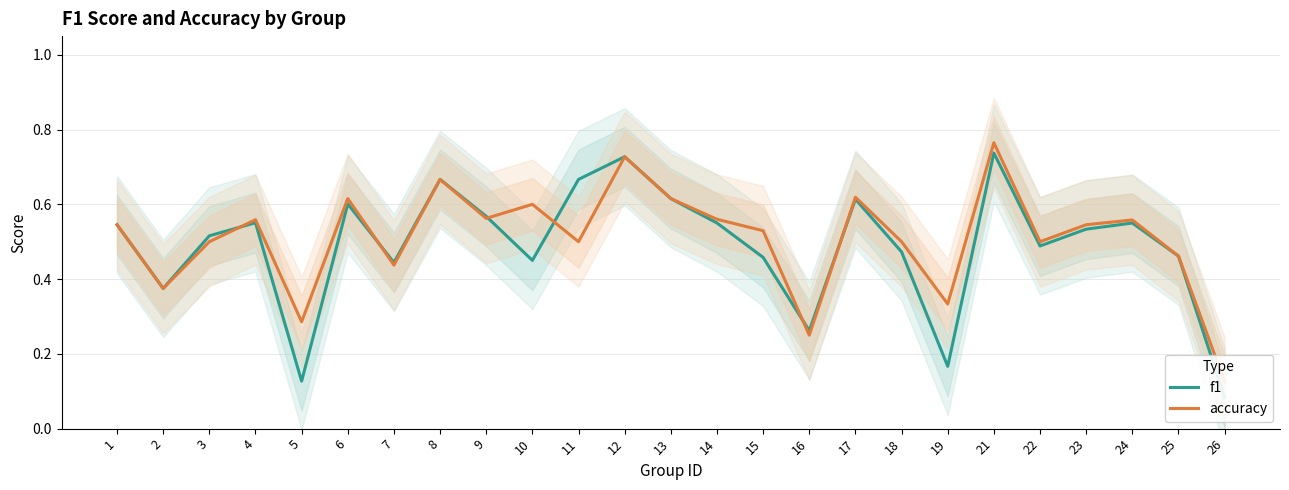

What are all the series names shown in the legend?

f1, accuracy